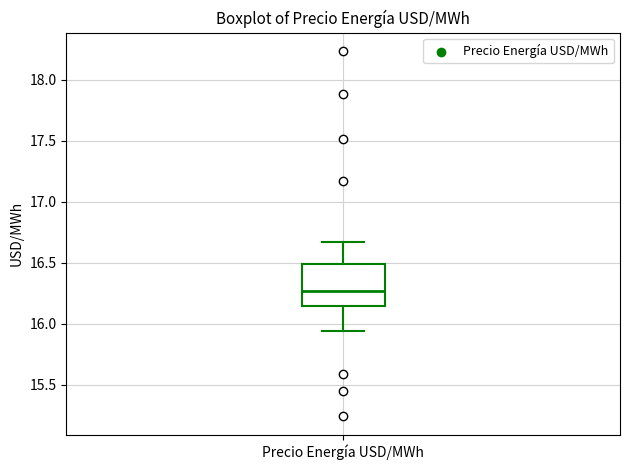

Transcribe this box plot: give where the median line is, the range the box spans, and where the two whiskers end, as read against the y-axis. The values are not printed on the chart, so give them approximately, as read against the axis.

median 16.25, box 16.15 to 16.50, whiskers 15.95 to 16.65